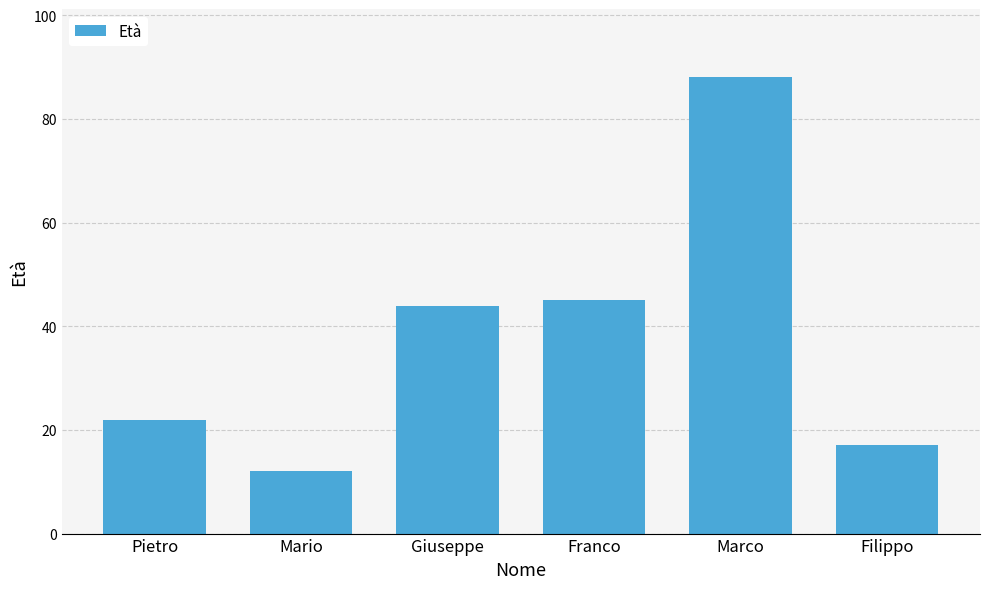

What is the smallest value displayed?

12